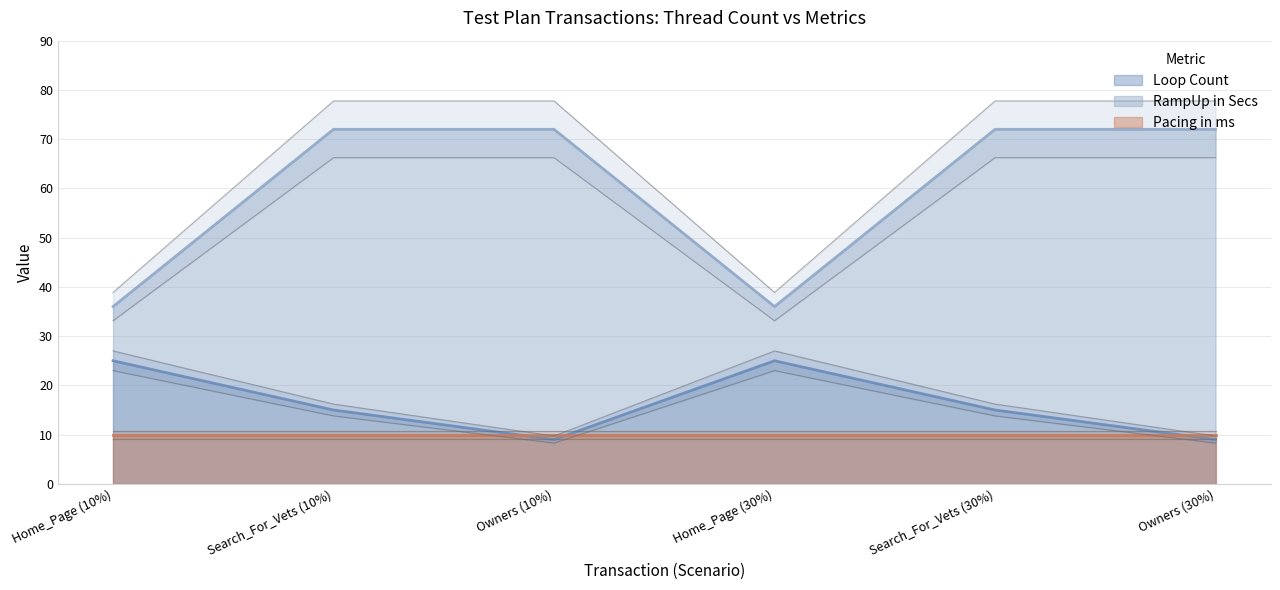

At how many categories does at least one series exceed 17?

6